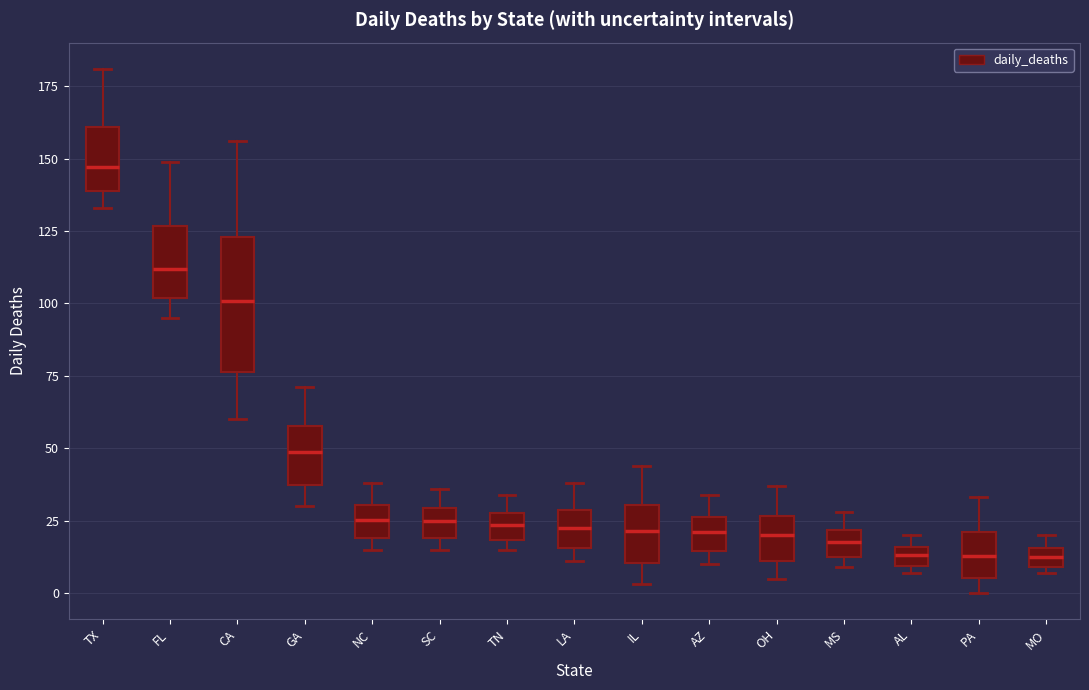

Where does the upper whisker of the box for TN end on the y-axis? The values are not printed on the chart, so give them approximately, as read against the axis.

35